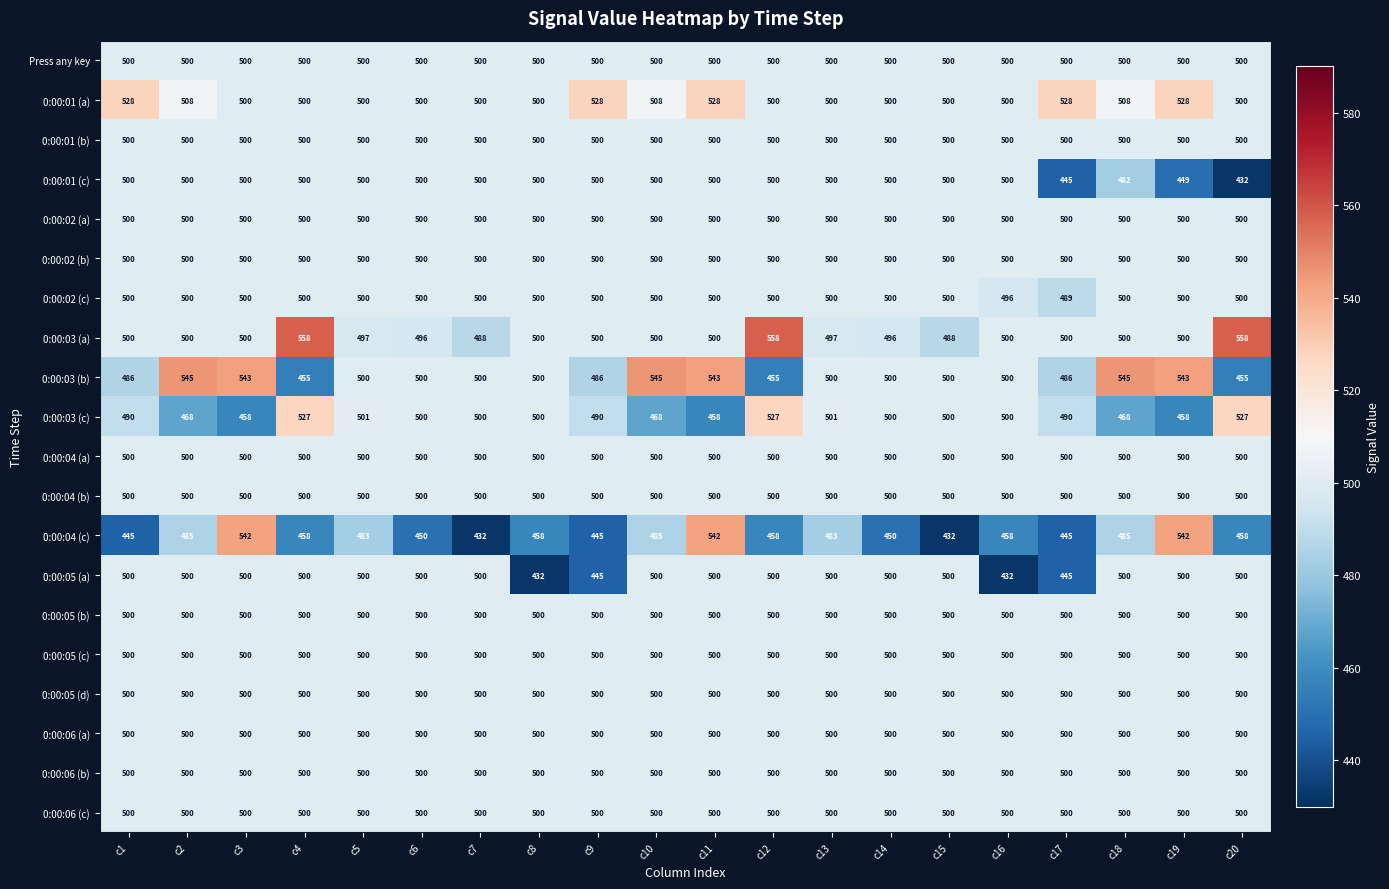

At how many categories does at least one series exceed 510?

12